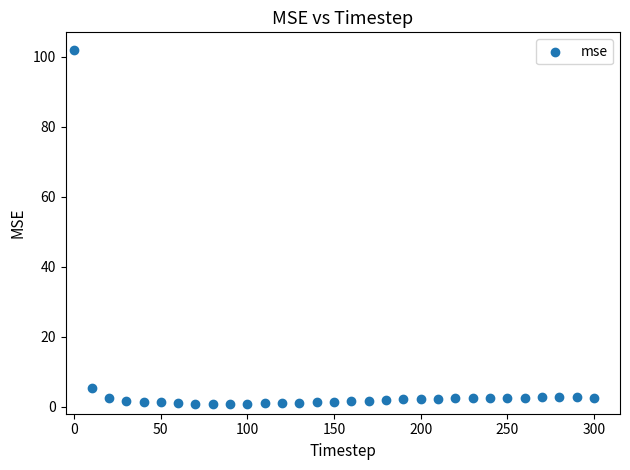

What Y value in the scatter plot is closest to 51?

5.2